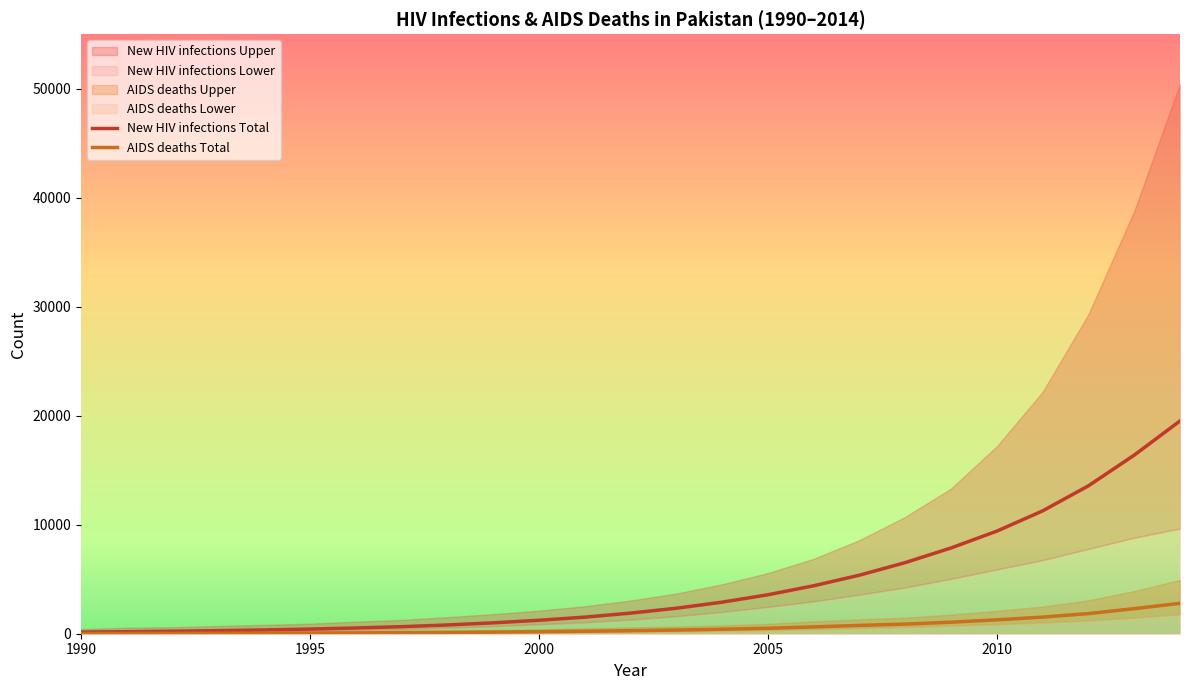

What is the maximum value for New HIV infections Total?

19519